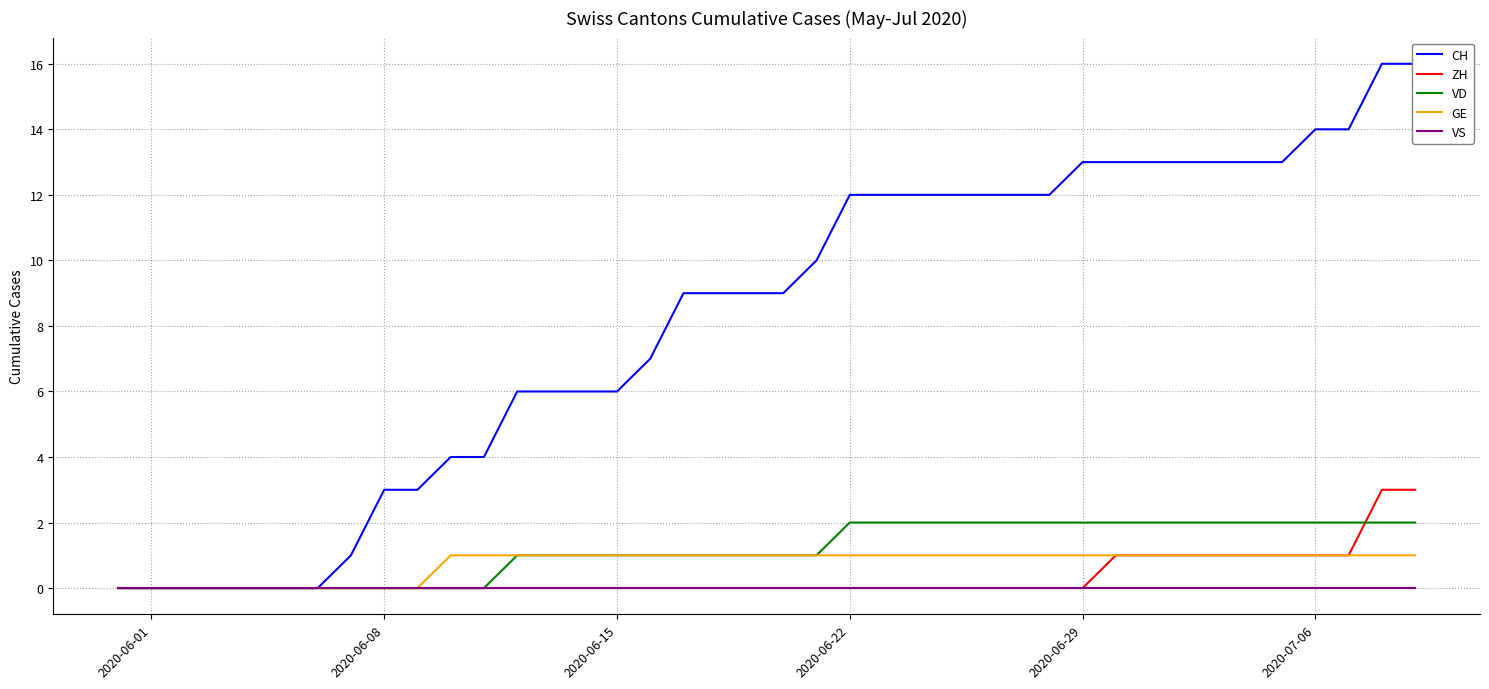

The ZH series shows 2 at 2020-06-22. True or false?

False